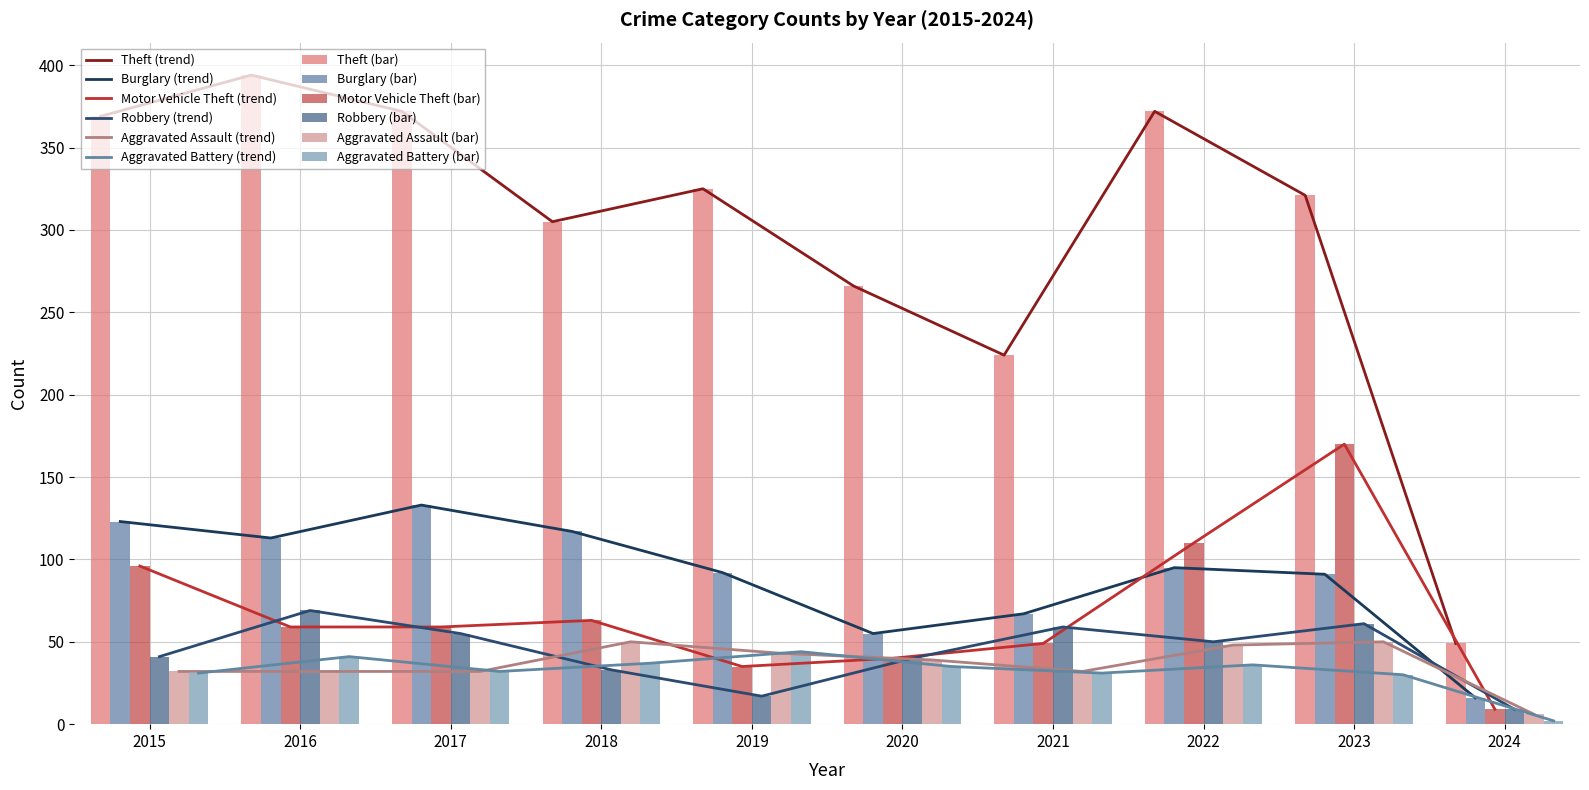

What are all the series names shown in the legend?

Theft, Burglary, Motor Vehicle Theft, Robbery, Aggravated Assault, Aggravated Battery